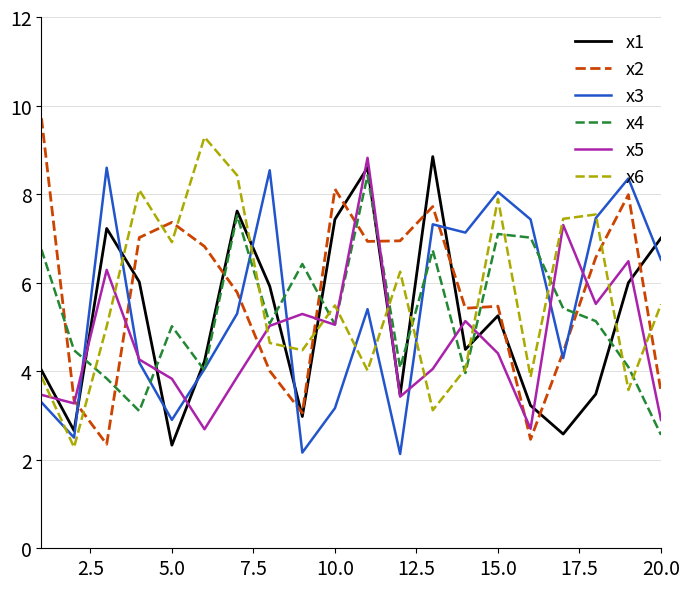

What is the greatest value displayed?

9.7